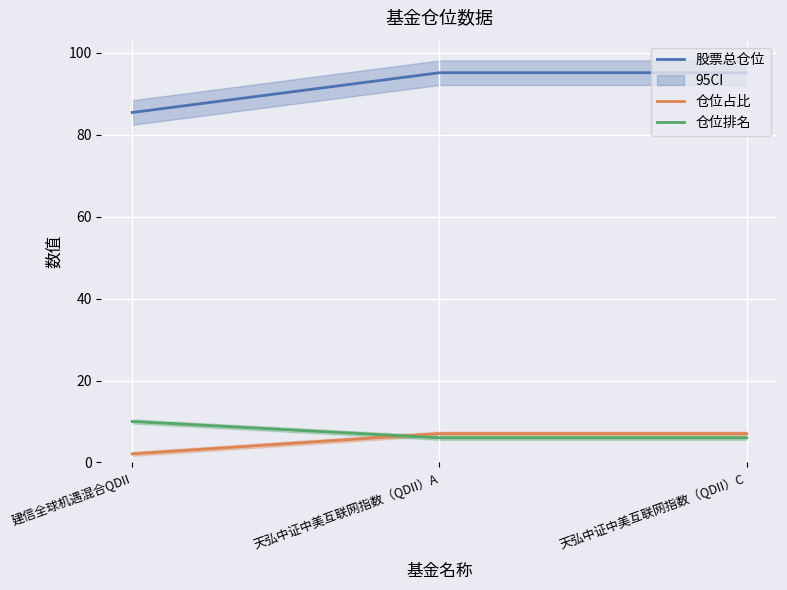

Where does the 股票总仓位 series first go above 95?

天弘中证中美互联网指数（QDII）A